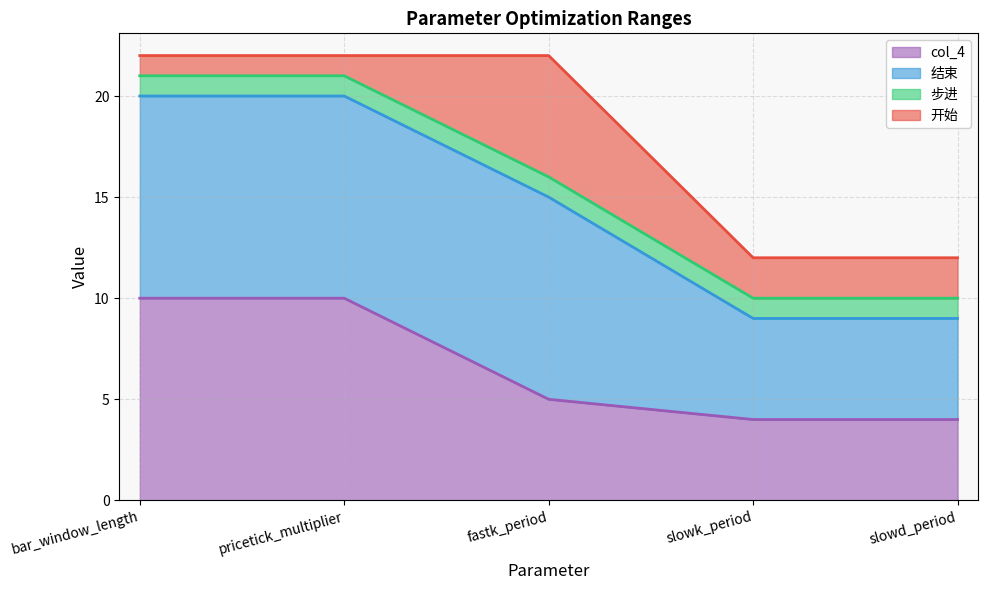

What is the total value across all series at bar_window_length?

22